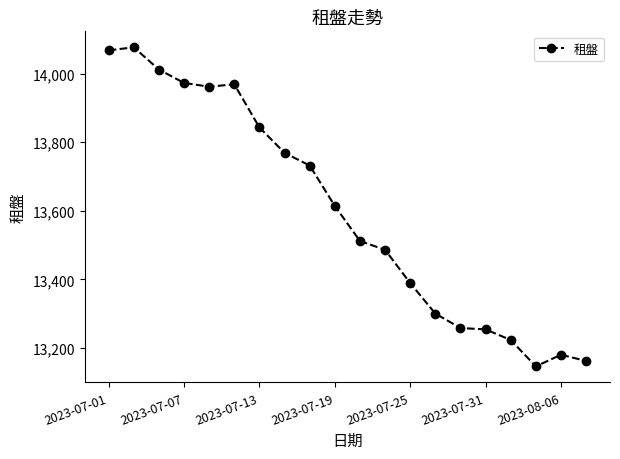

What is the maximum value shown in the chart?

14077